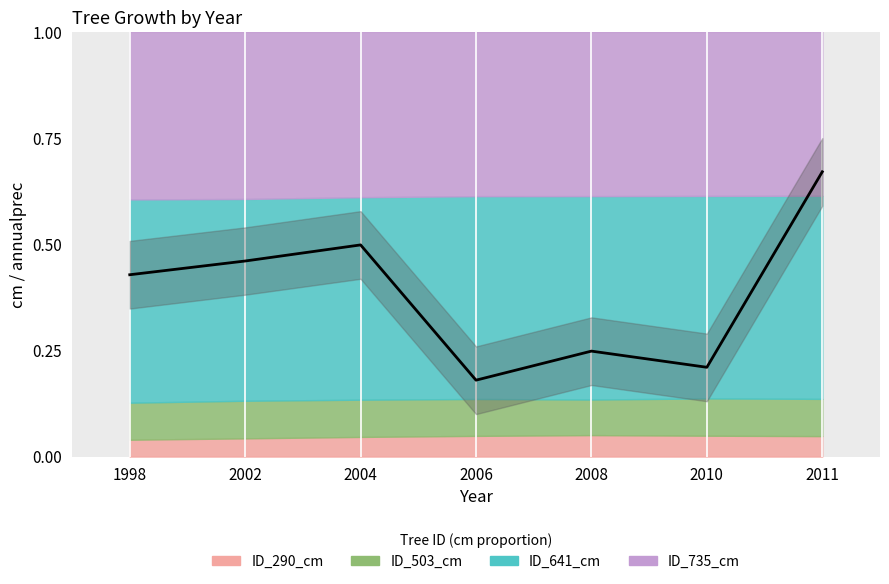

How many points are higher than both their immediate neighbors (excluding endpoints)?

2